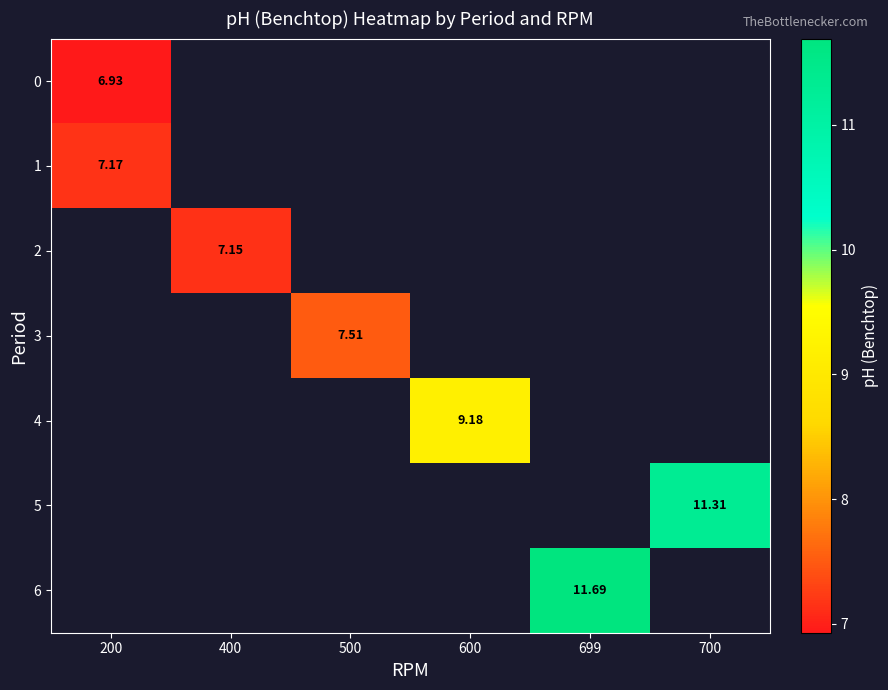

What is the lowest value of the 0 series?

6.9